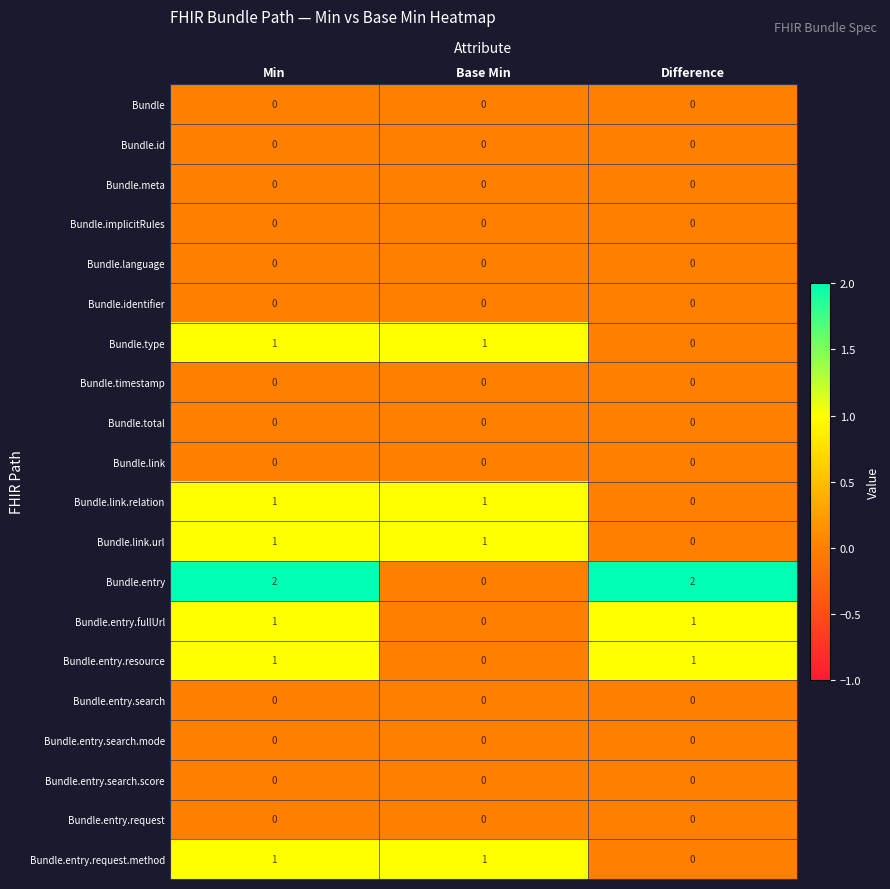

Is it true that Bundle.id equals 0 at Difference?

True